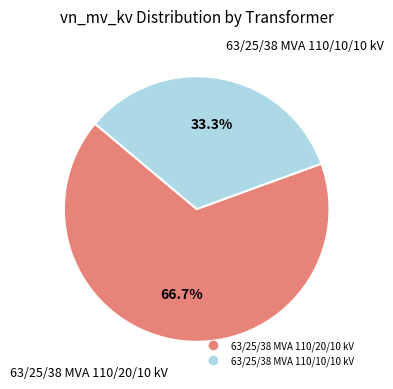

Combined, what portion of the pie is 63/25/38 MVA 110/10/10 kV and 63/25/38 MVA 110/20/10 kV?

100.0%